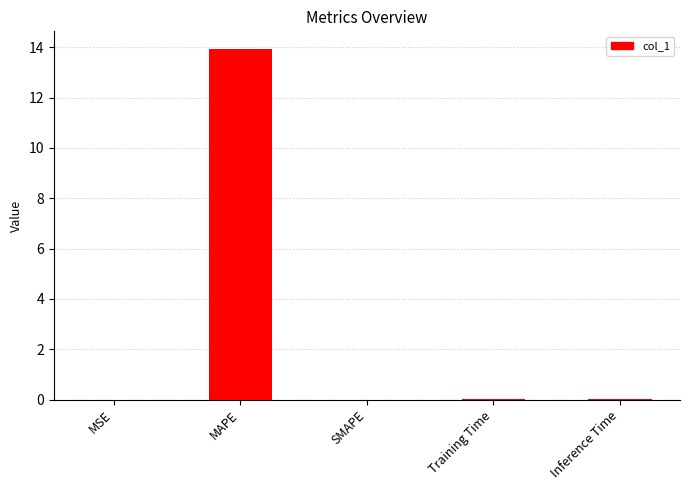

Which category has the highest value across all series?

MAPE